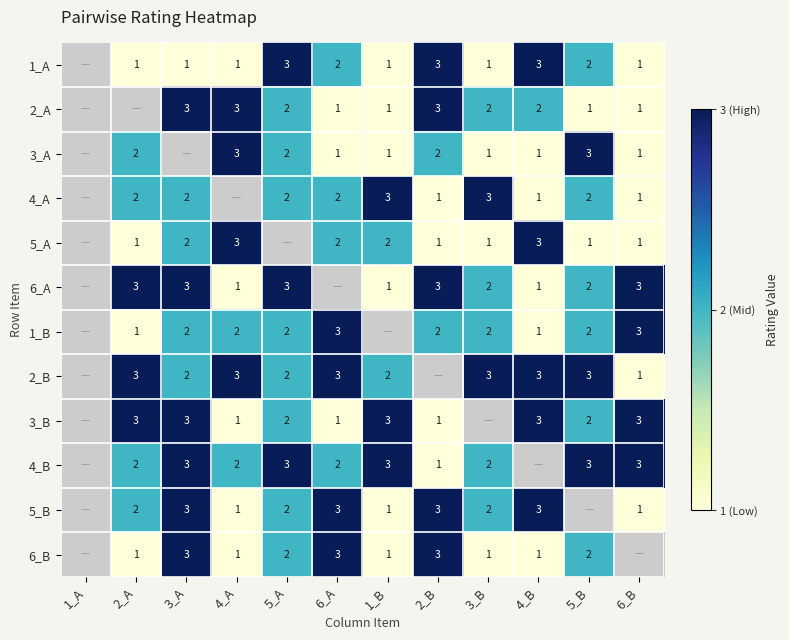

What is the spread (max minus min) of values at 3_B?

2.0